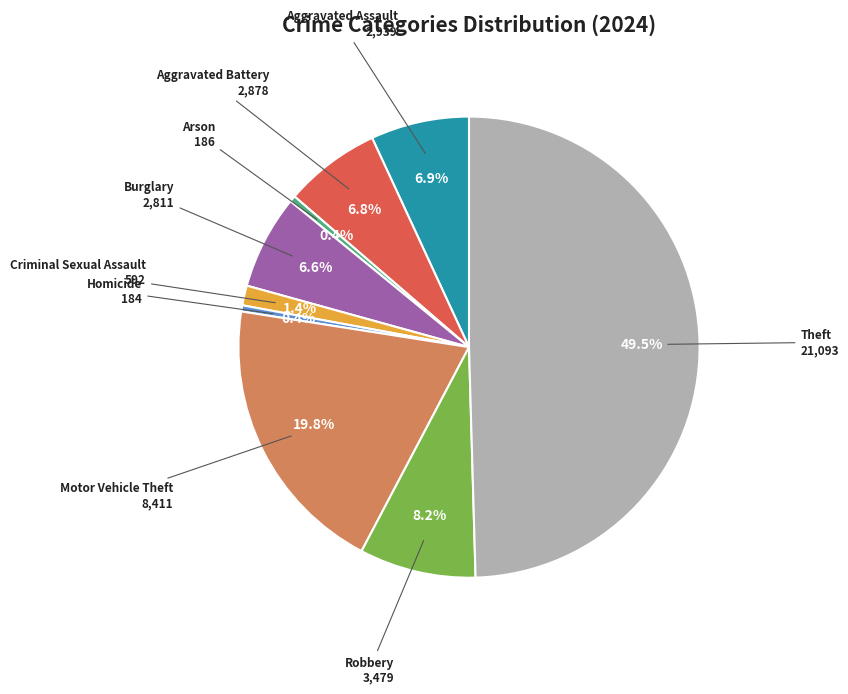

True or false: Motor Vehicle Theft accounts for 12% of the total.

False